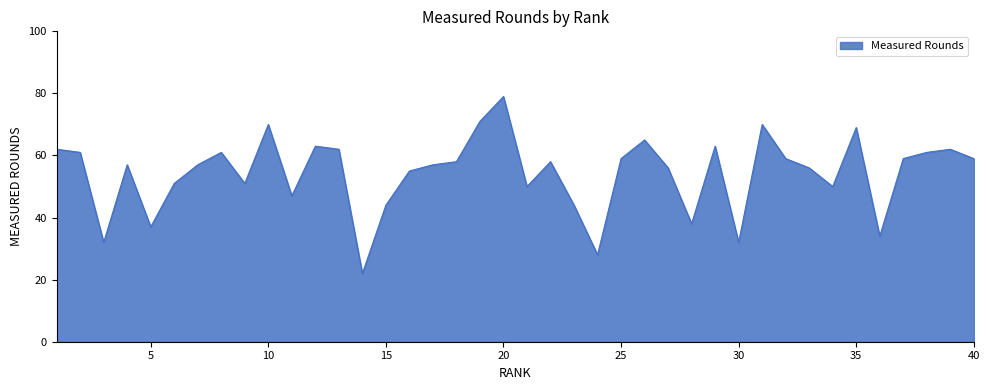

What is the difference between the maximum and minimum values?

57